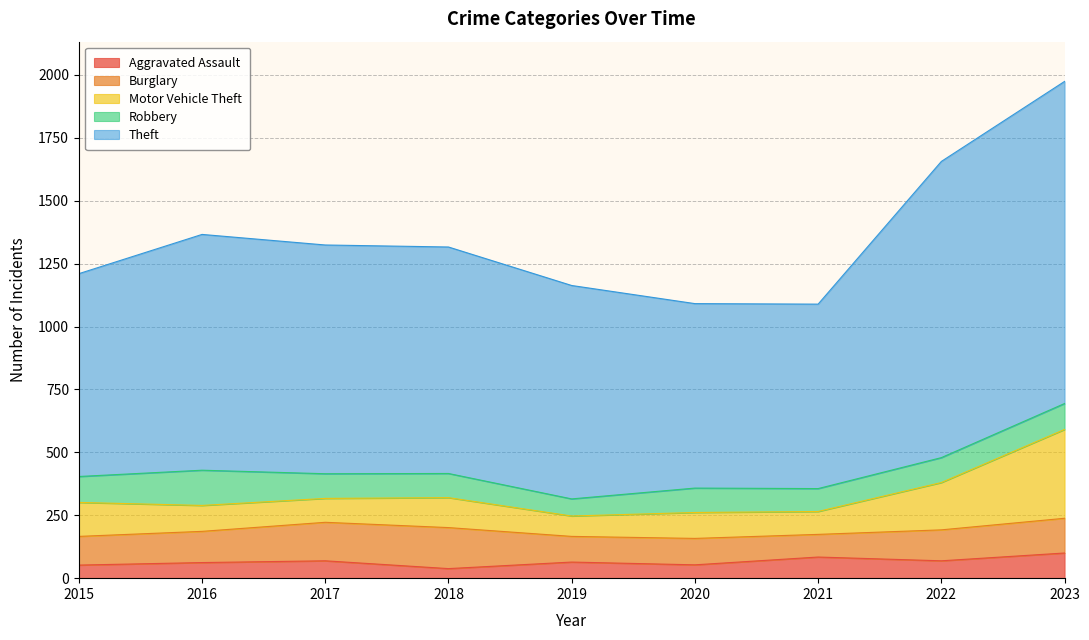

What is the total value across all series at 2019?

1163